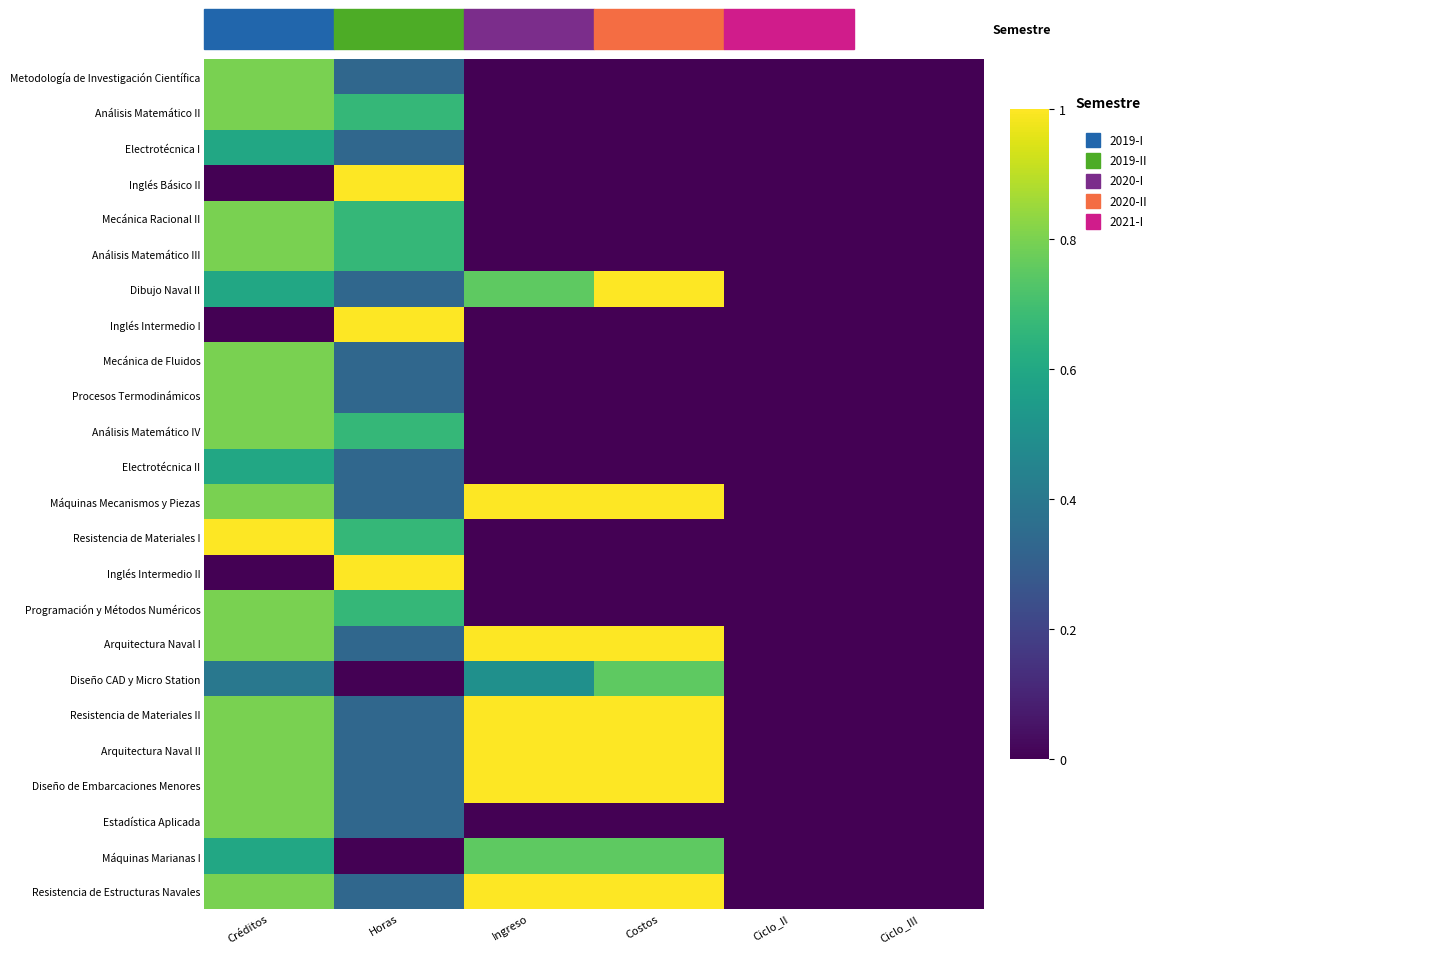

Rank the series by their maximum value, from lowest to highest.

Electrotécnica I, Electrotécnica II, Diseño CAD y Micro Station, Máquinas Marianas I, Metodología de Investigación Científica, Análisis Matemático II, Mecánica Racional II, Análisis Matemático III, Mecánica de Fluidos, Procesos Termodinámicos, Análisis Matemático IV, Programación y Métodos Numéricos, Estadística Aplicada, Inglés Básico II, Dibujo Naval II, Inglés Intermedio I, Máquinas Mecanismos y Piezas, Resistencia de Materiales I, Inglés Intermedio II, Arquitectura Naval I, Resistencia de Materiales II, Arquitectura Naval II, Diseño de Embarcaciones Menores, Resistencia de Estructuras Navales